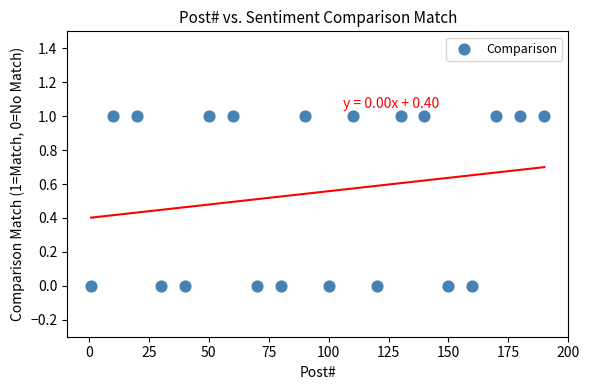

Count the number of points in this scatter plot.

20